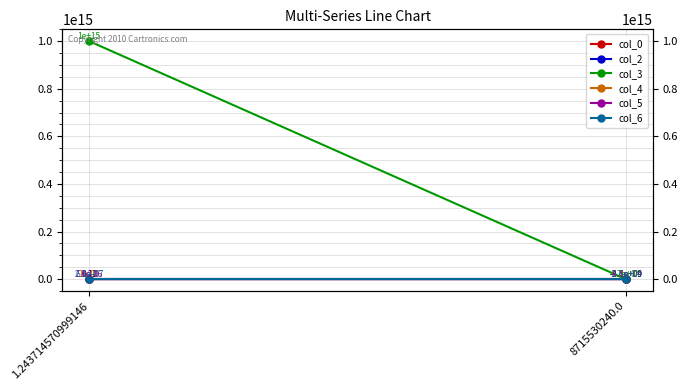

What is the sum of all col_6 values?

-36459.2